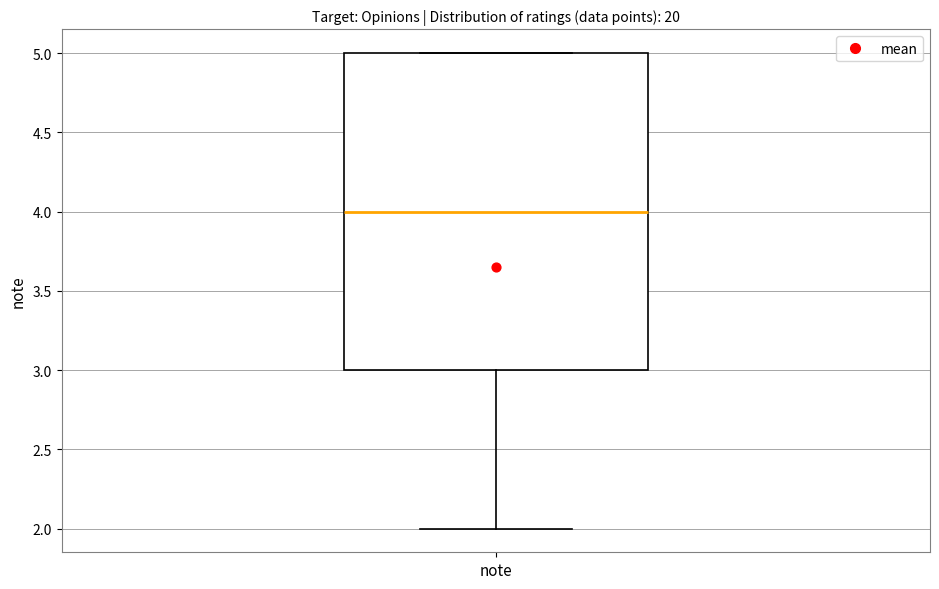

Transcribe this box plot: give where the median line is, the range the box spans, and where the two whiskers end, as read against the y-axis. The values are not printed on the chart, so give them approximately, as read against the axis.

median 4, box 3 to 5, whiskers 2 to 5